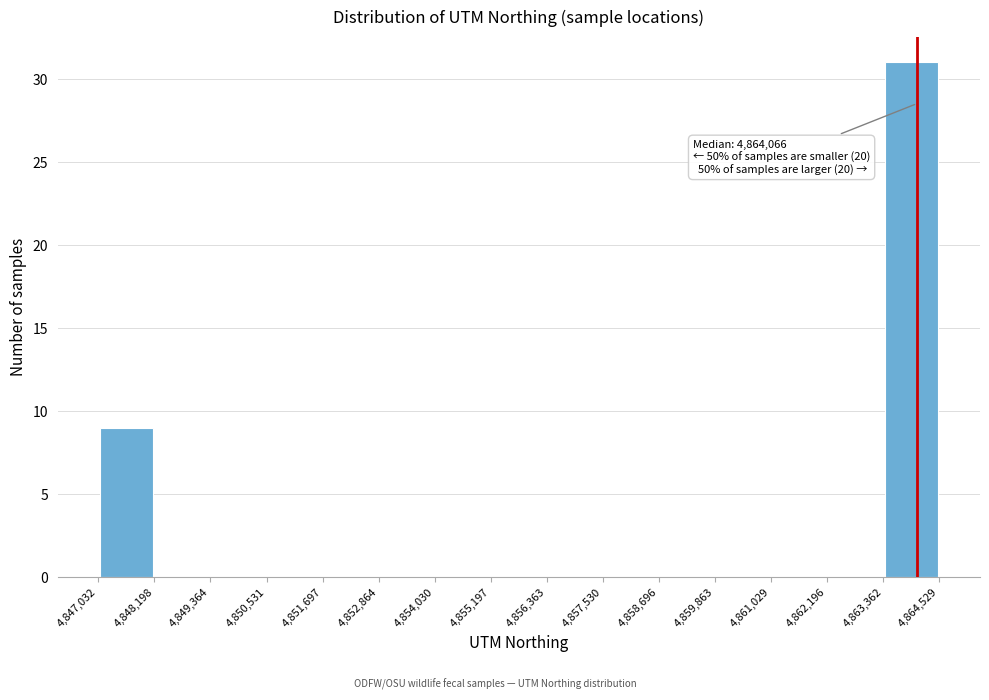

Which range on the x-axis has the tallest bar?

4,863,362 to 4,864,529